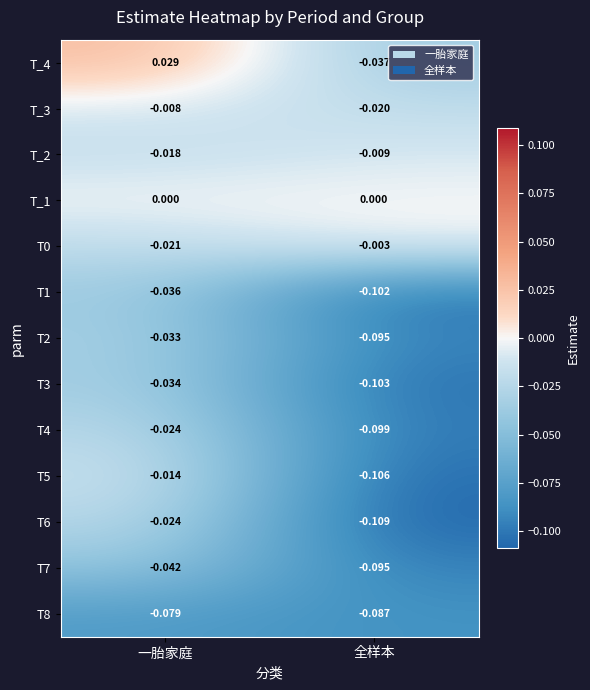

Is the value of T_3 at 全样本 greater than the value of T5 at 全样本?

Yes